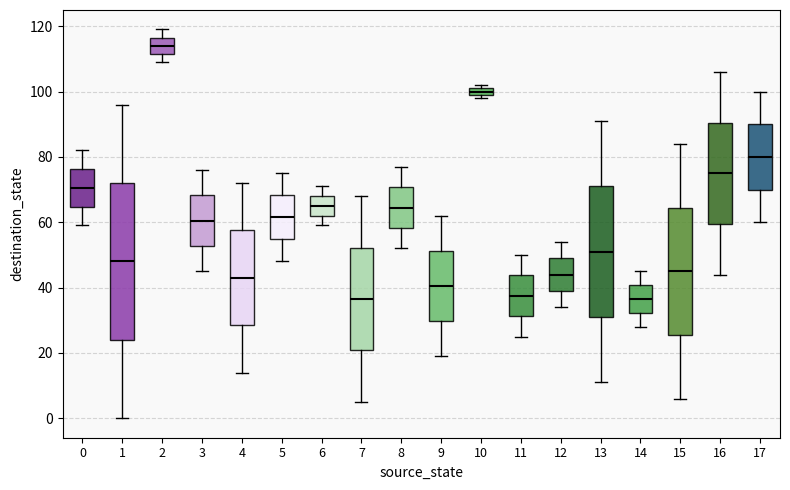

Which box has the highest median line?

2